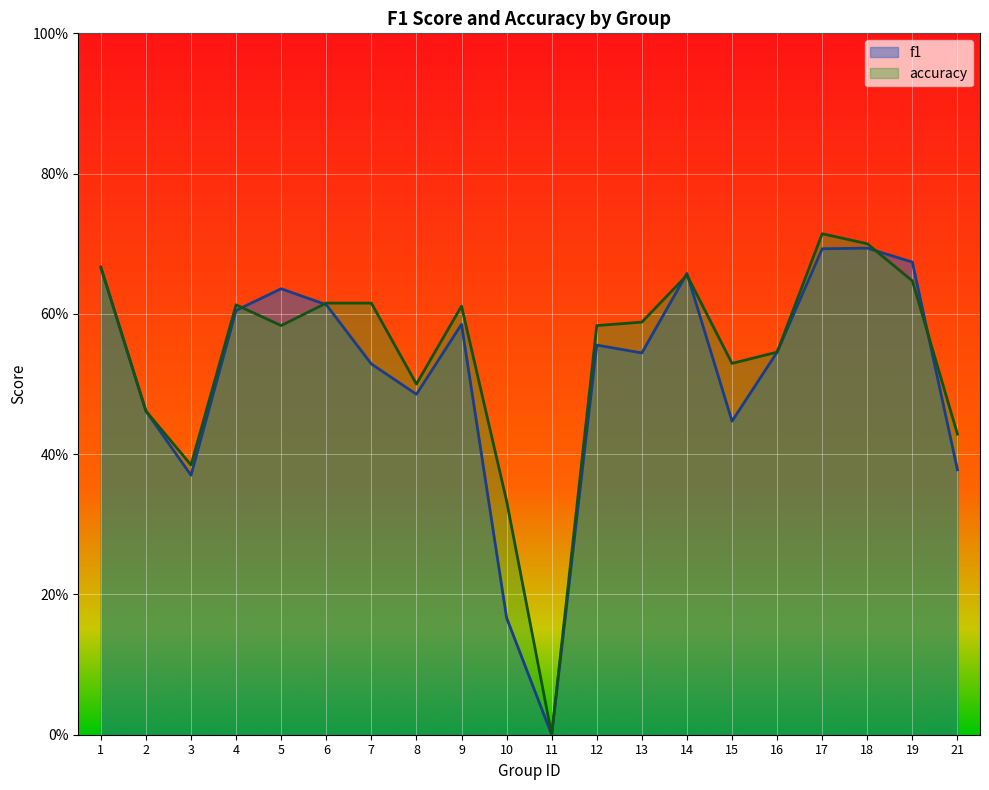

What is the average value of the accuracy series?

0.5